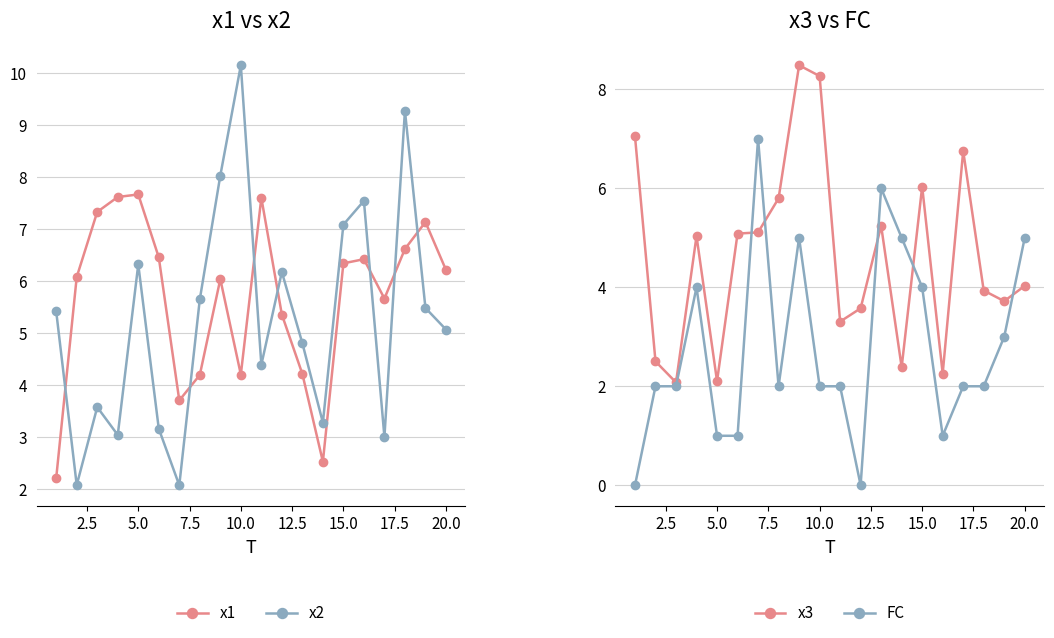

What is the maximum value for x1?

7.7